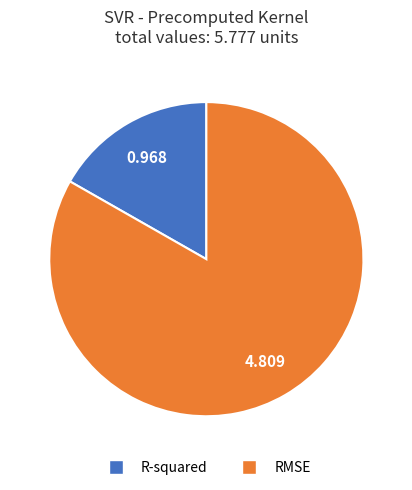

Which category has the smallest portion of the pie?

R-squared